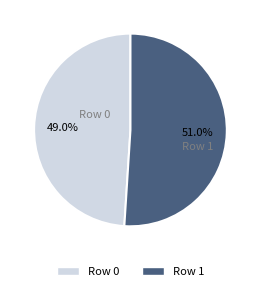

True or false: Row 0 accounts for 56% of the total.

False